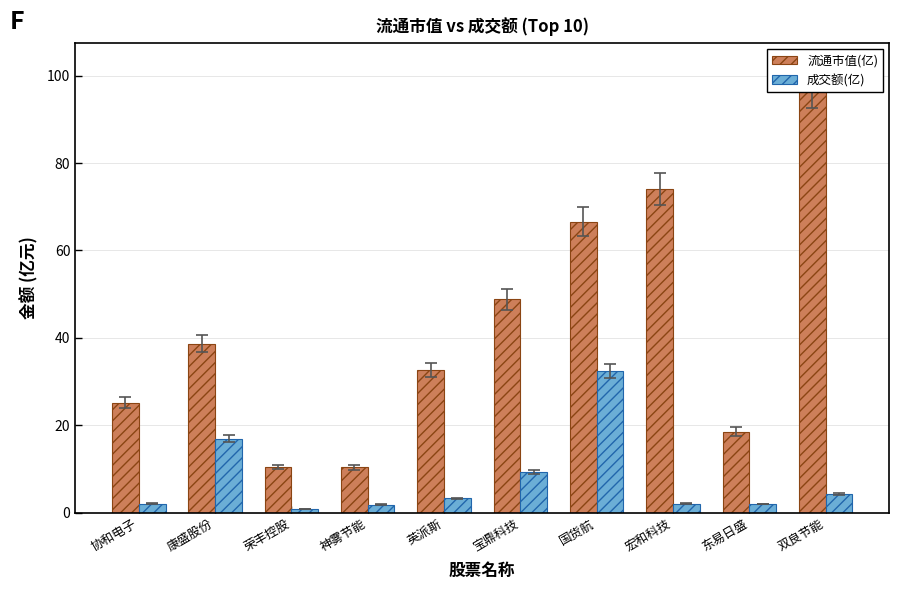

At 英派斯, list the series in order from smallest to largest.

成交额(亿), 流通市值(亿)